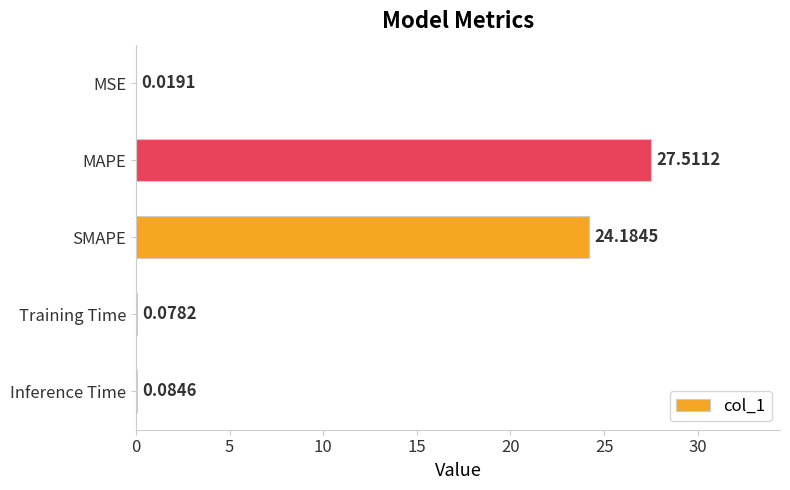

What is the sum of all values?

51.9